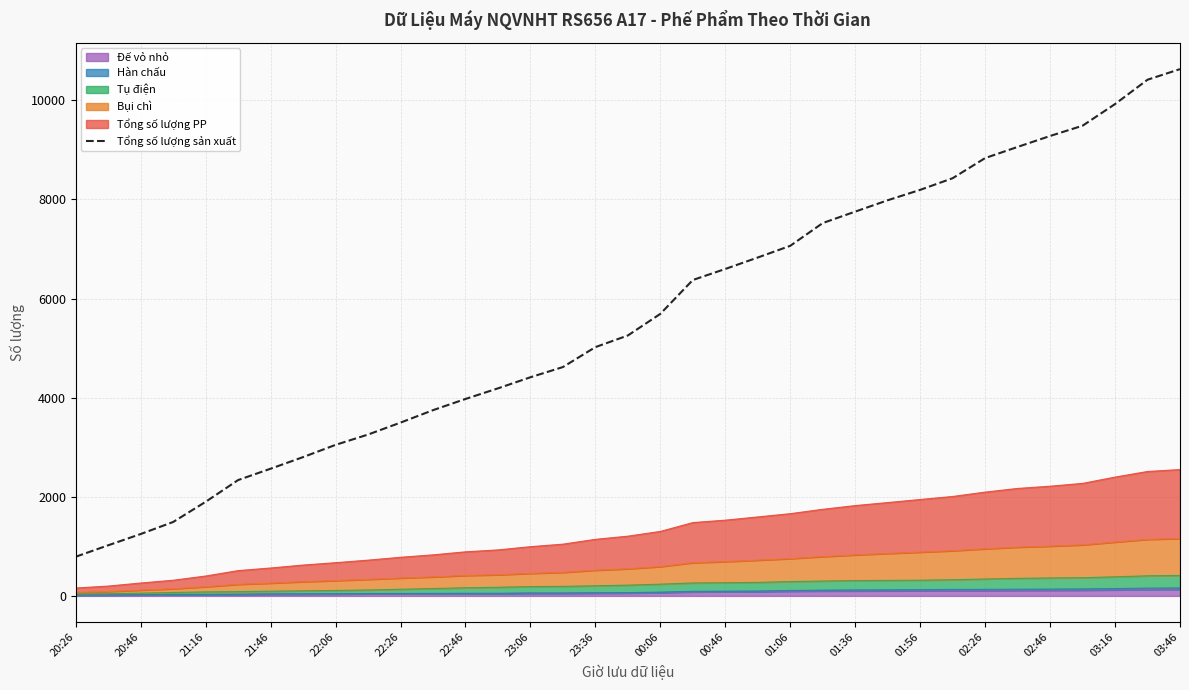

Where is the data nearest to the value 5709?

00:06